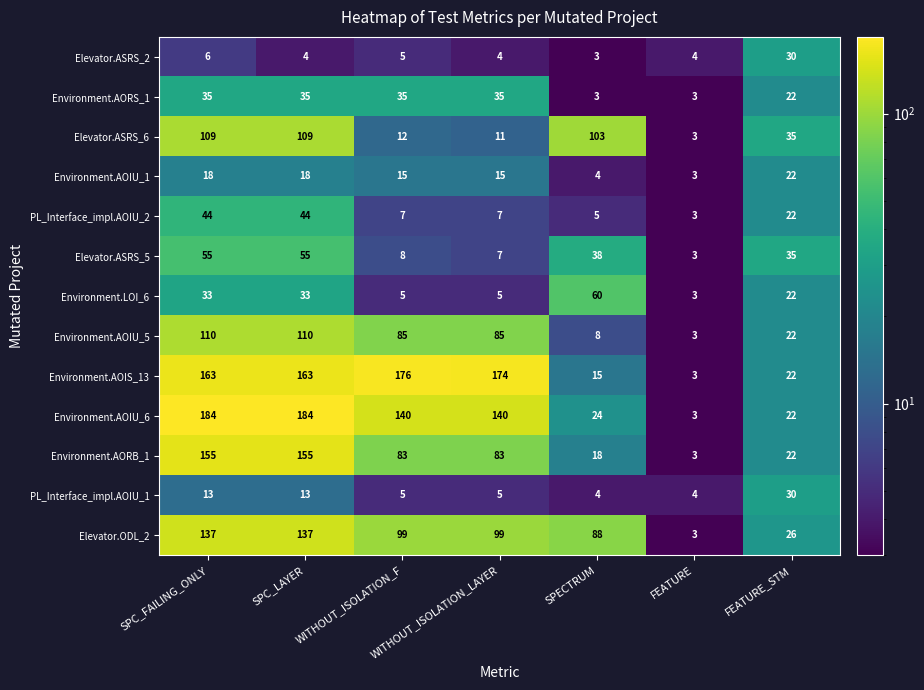

What is the greatest value displayed?

184